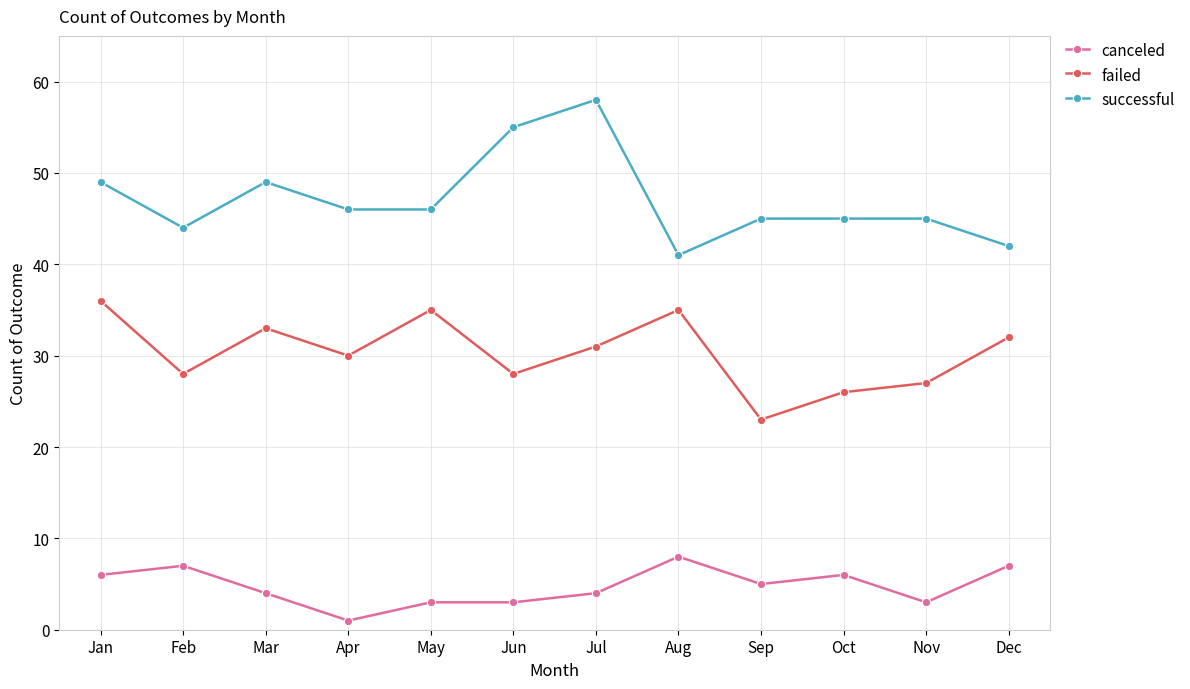

Where is the first local minimum for failed?

Feb